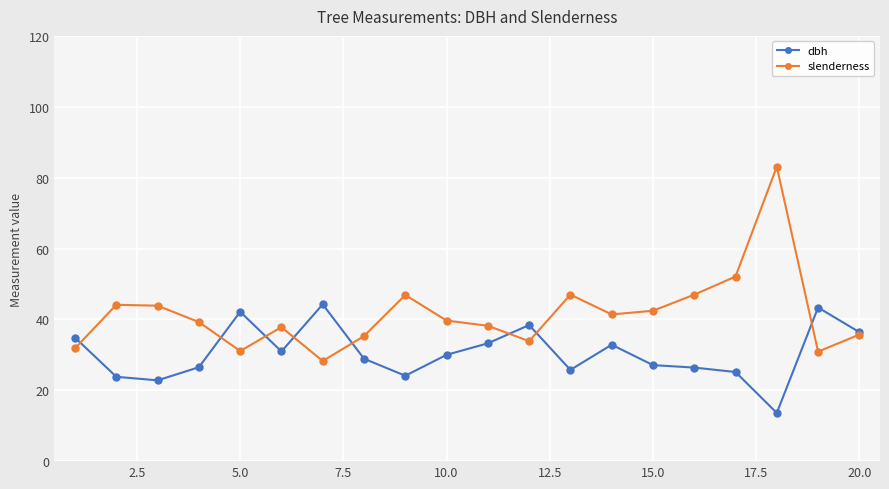

Which series has the widest spread of values?

slenderness